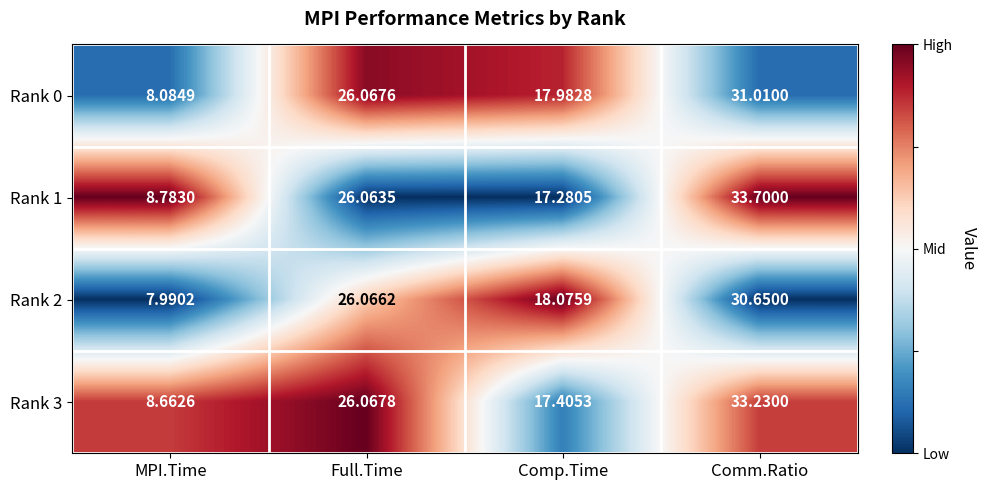

Where is Rank 3 nearest to the value 20?

Comp.Time